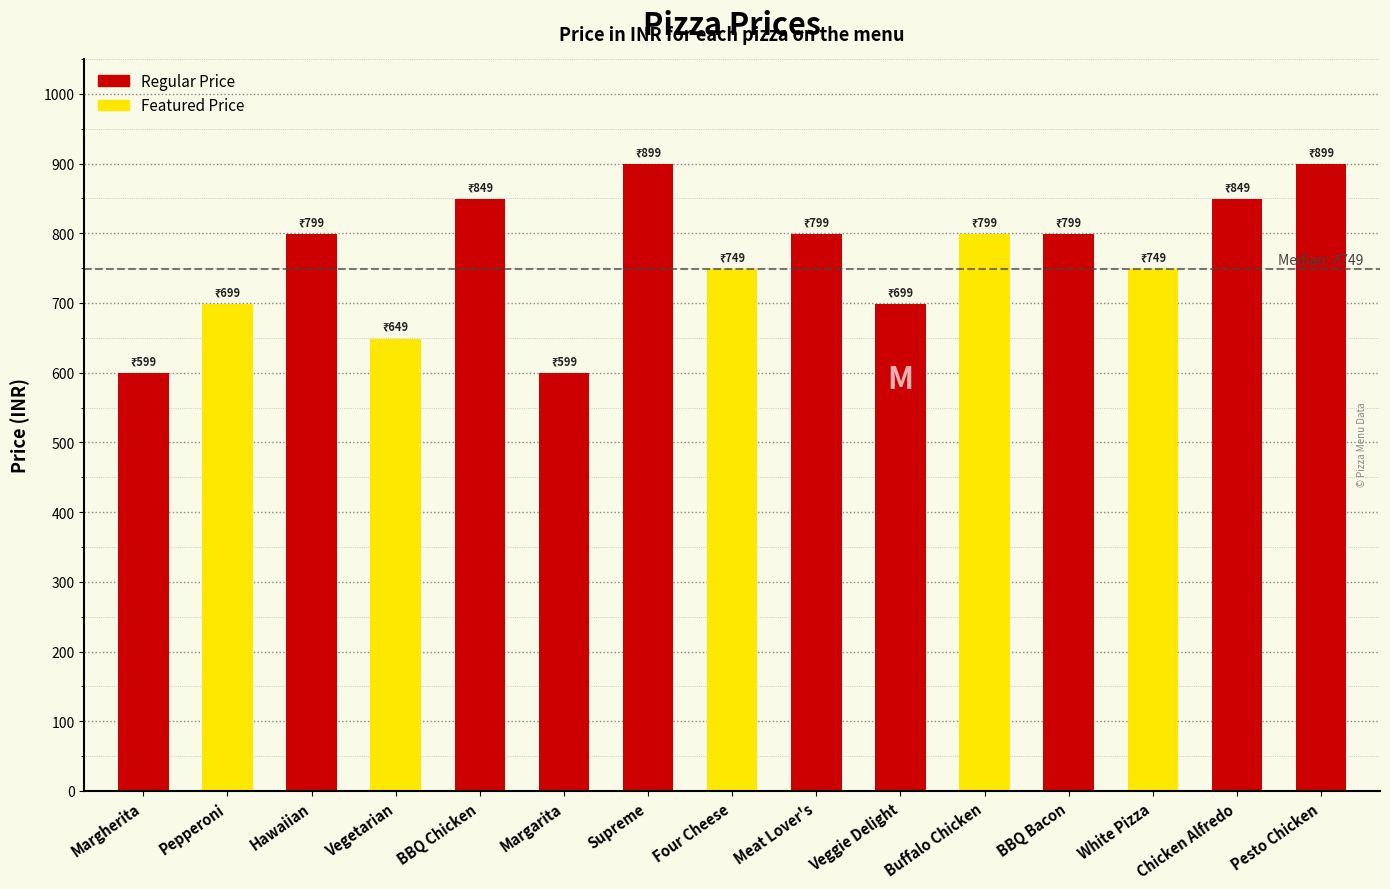

What is the greatest value displayed?

899